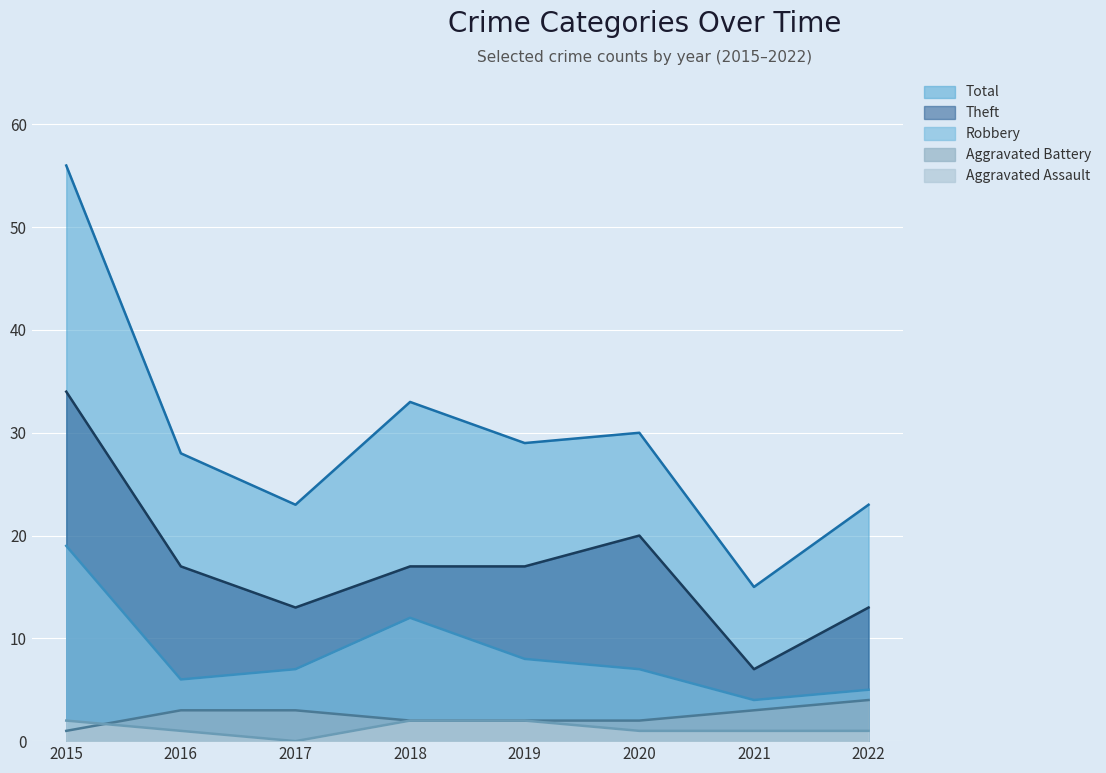

What is the approximate value of Theft at 2017, to the nearest 5?

15